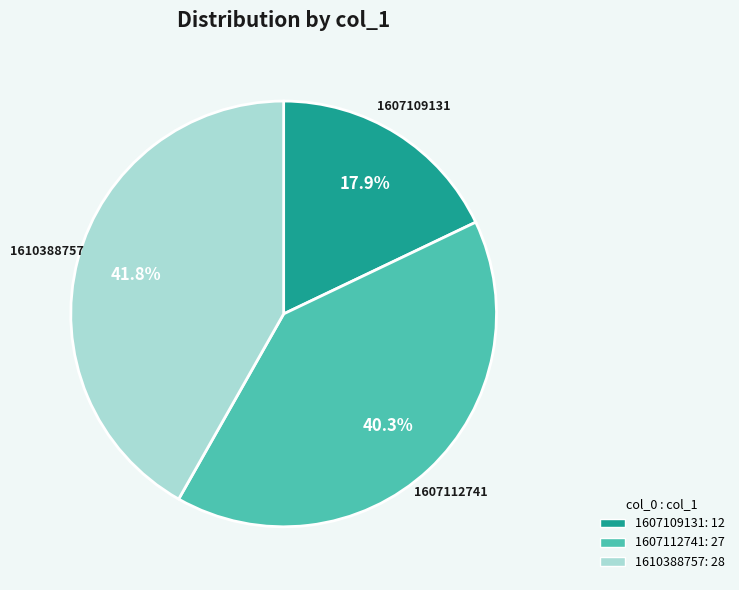

Rank the categories by value from highest to lowest.

1610388757, 1607112741, 1607109131